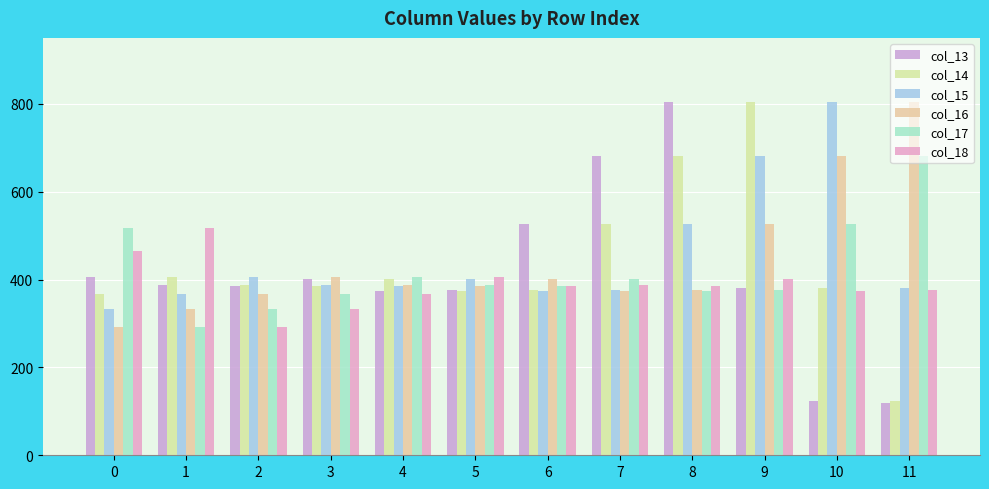

What is the difference between the maximum and minimum values in the col_17 series?

390.2